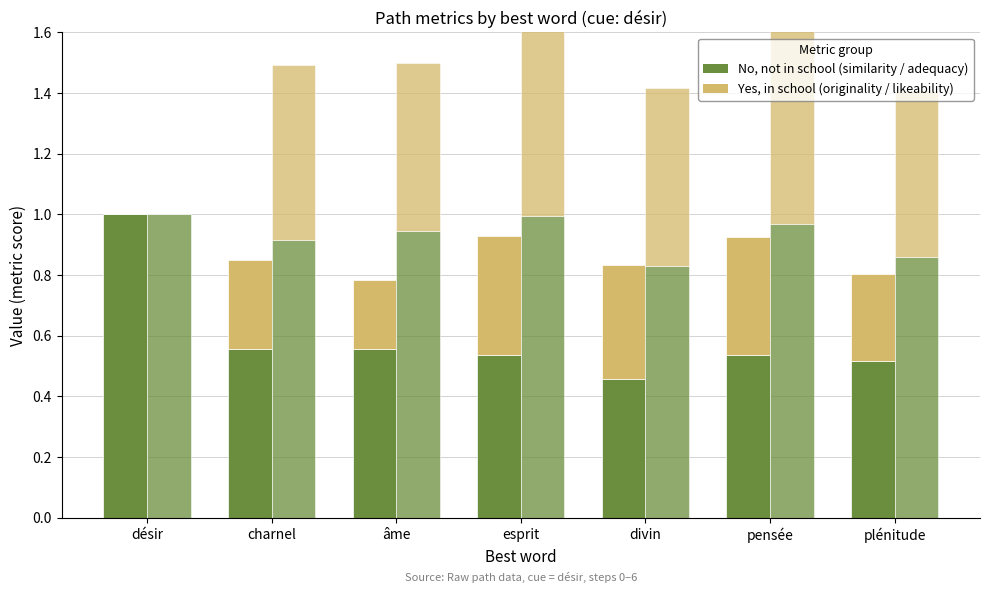

Is it true that likeability_to_cue equals 0.3 at pensée?

False